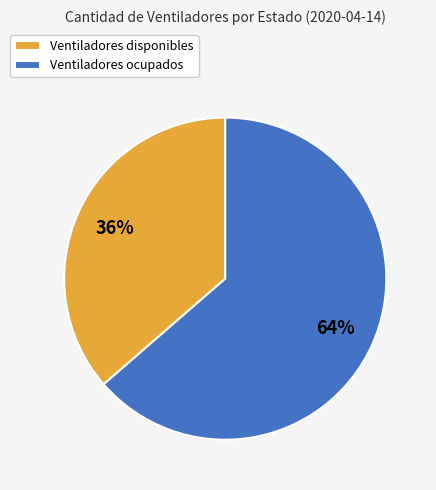

To the nearest percent, what portion does Ventiladores ocupados represent?

64%